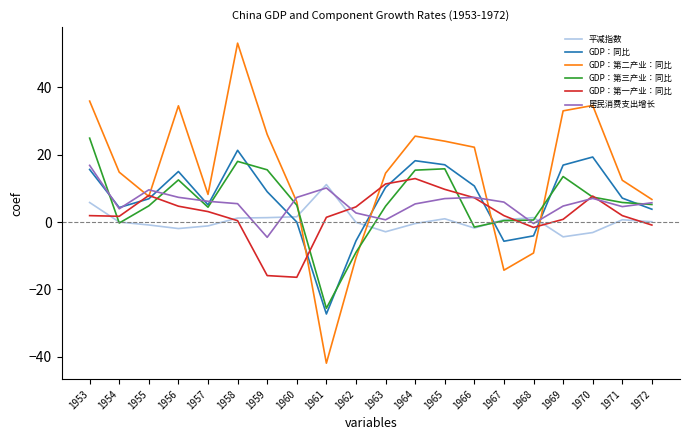

Which series has the largest range (max minus min)?

GDP：第二产业：同比